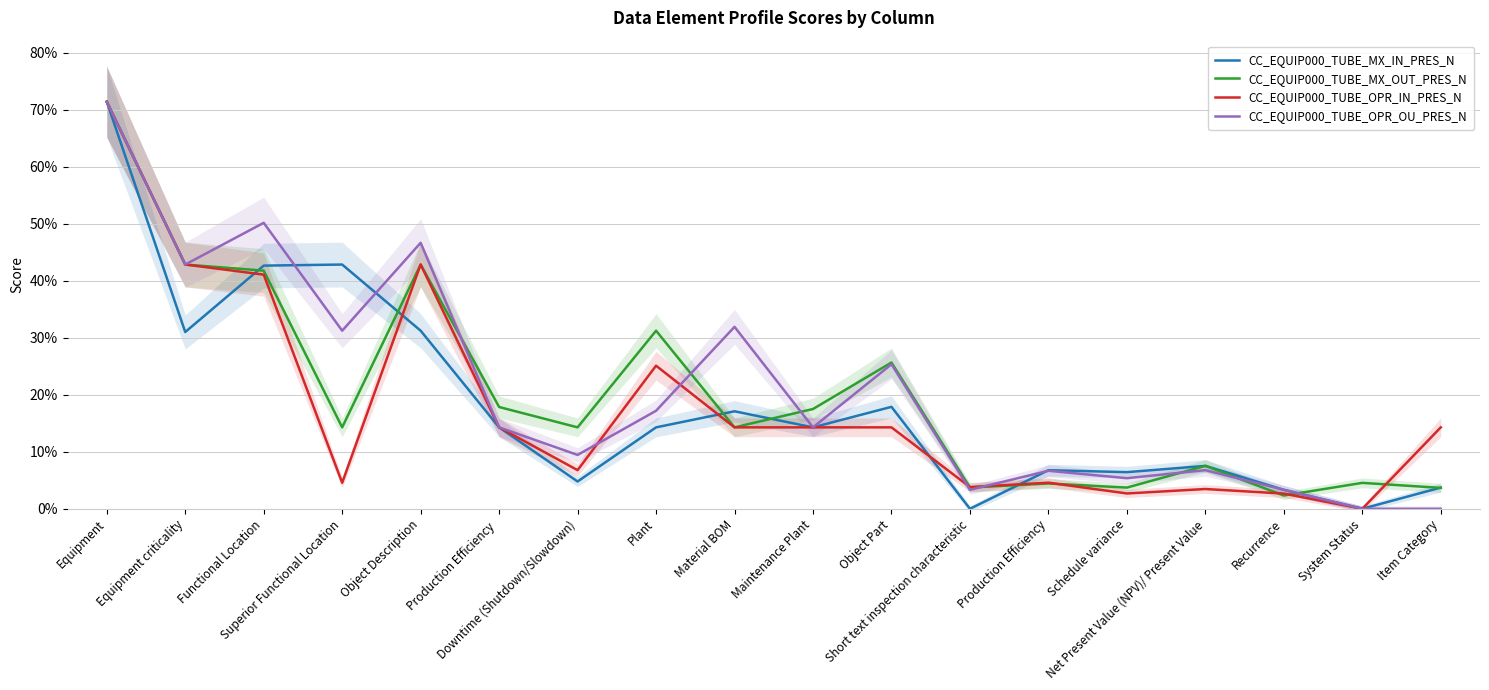

Which series has the largest total across all categories?

CC_EQUIP000_TUBE_OPR_OU_PRES_N